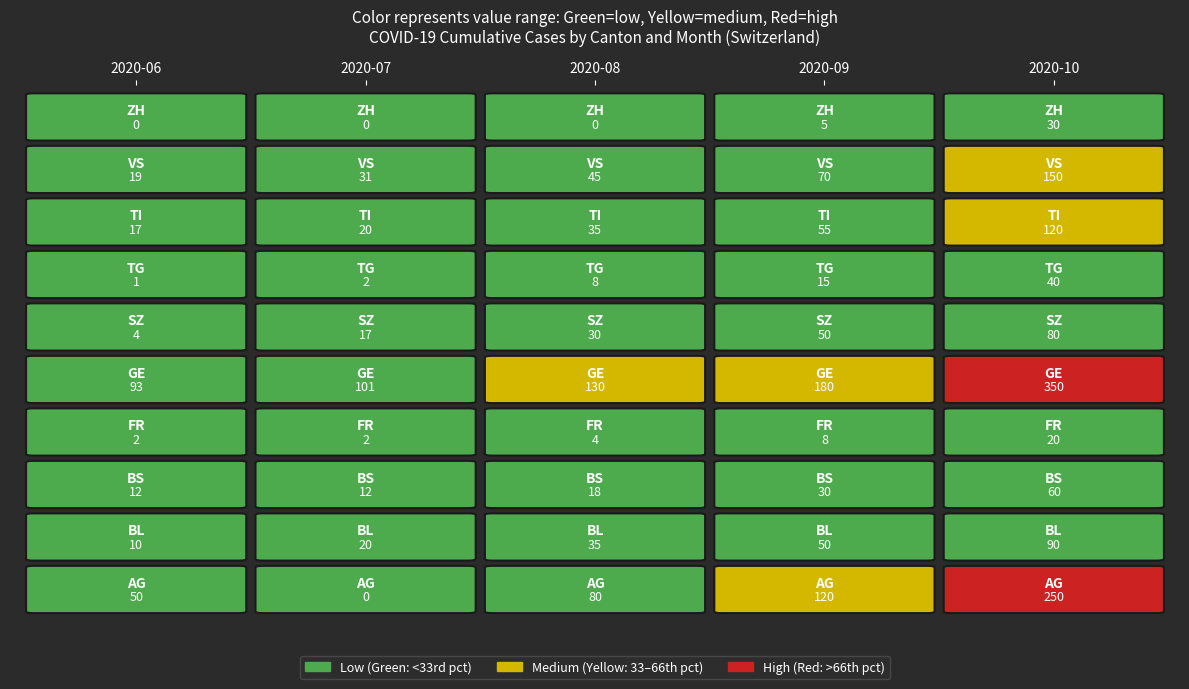

Reading right to left, what are all the values shown in this chart?

2020-06: TG=1	SZ=4	AG=50	BS=12	BL=10	ZH=0	VS=19	TI=17	GE=93	FR=2
2020-07: TG=2	SZ=17	AG=0	BS=12	BL=20	ZH=0	VS=31	TI=20	GE=101	FR=2
2020-08: TG=8	SZ=30	AG=80	BS=18	BL=35	ZH=0	VS=45	TI=35	GE=130	FR=4
2020-09: TG=15	SZ=50	AG=120	BS=30	BL=50	ZH=5	VS=70	TI=55	GE=180	FR=8
2020-10: TG=40	SZ=80	AG=250	BS=60	BL=90	ZH=30	VS=150	TI=120	GE=350	FR=20